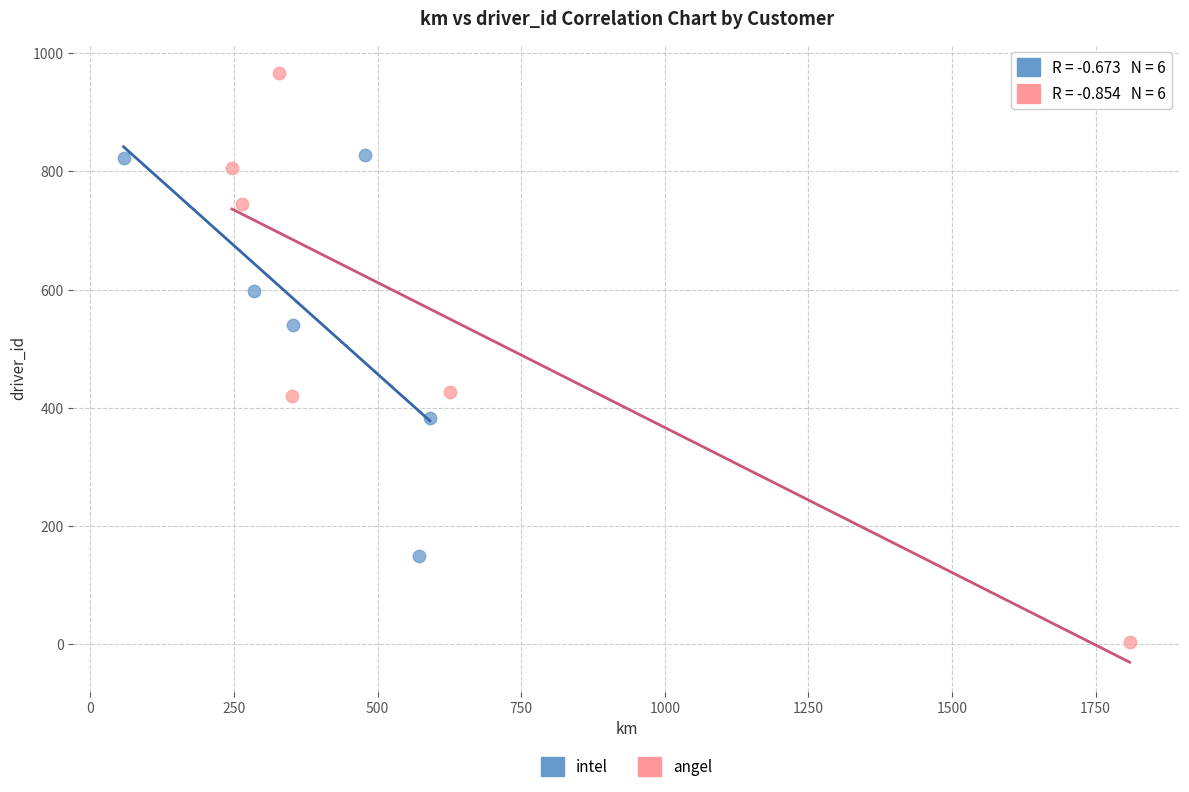

Which series reaches the minimum Y coordinate?

angel